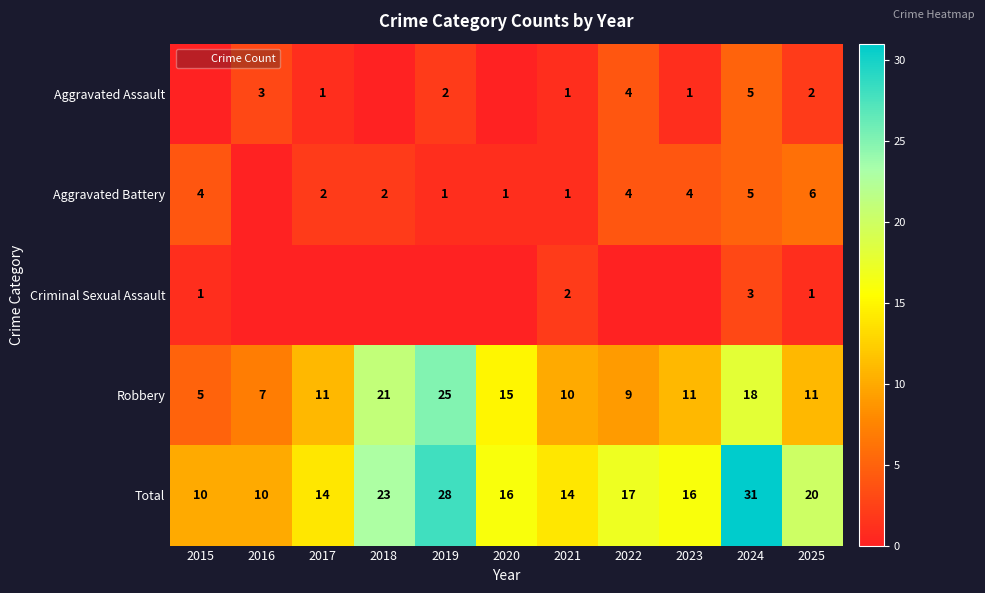

How many values in the Aggravated Battery series exceed 2?

5